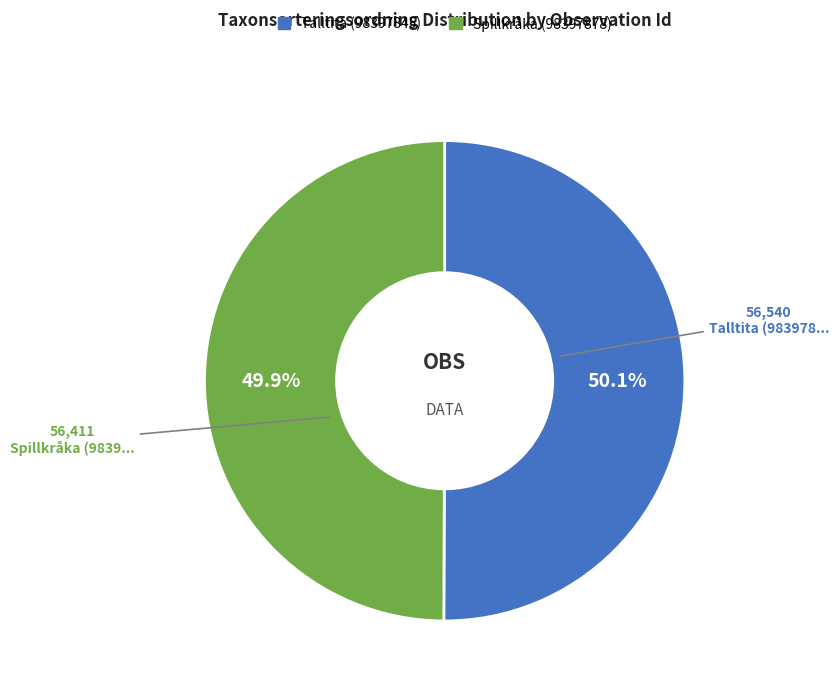

Does any single category account for the majority?

Yes